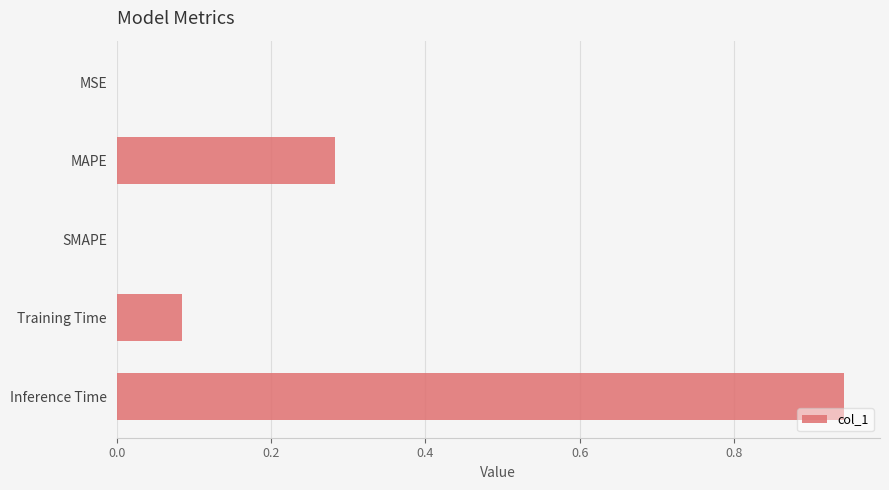

What is the sum of all values?

1.3